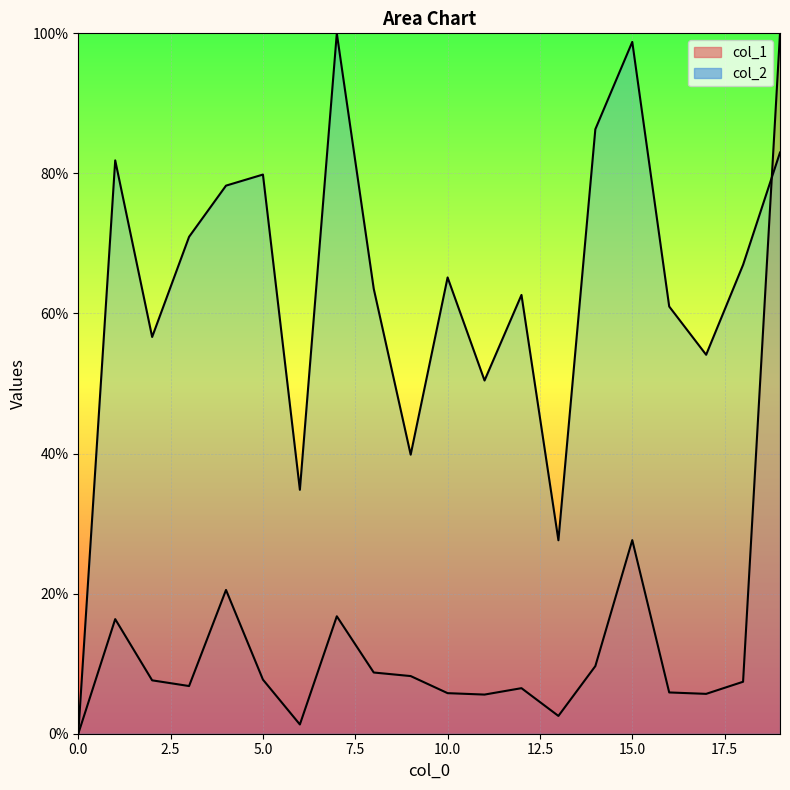

What is the maximum value shown in the chart?

100.0